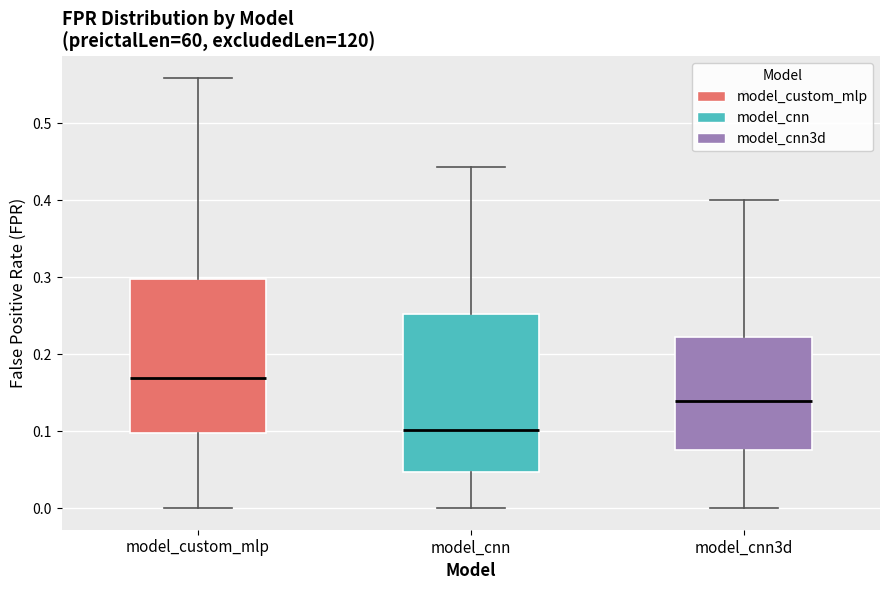

Where does the median line of the box for model_cnn3d sit on the y-axis? The values are not printed on the chart, so give them approximately, as read against the axis.

0.14